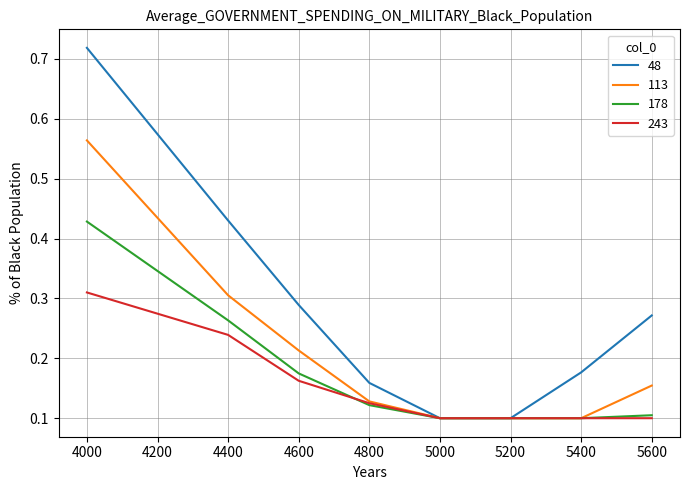

At which category does the chart reach its peak across all series?

4000